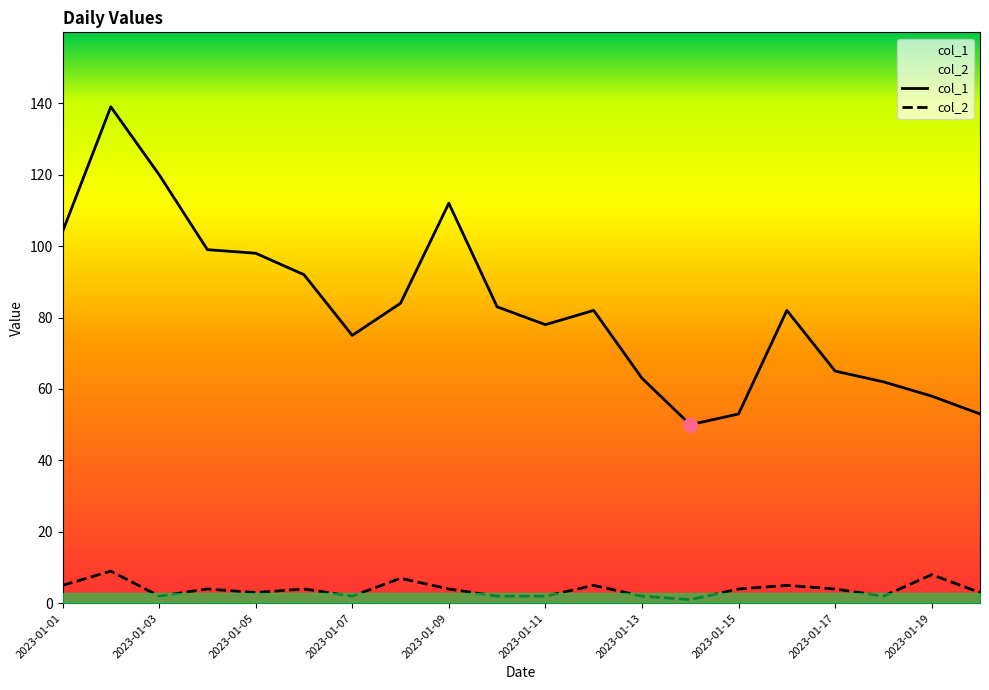

How many distinct data groups are displayed?

2